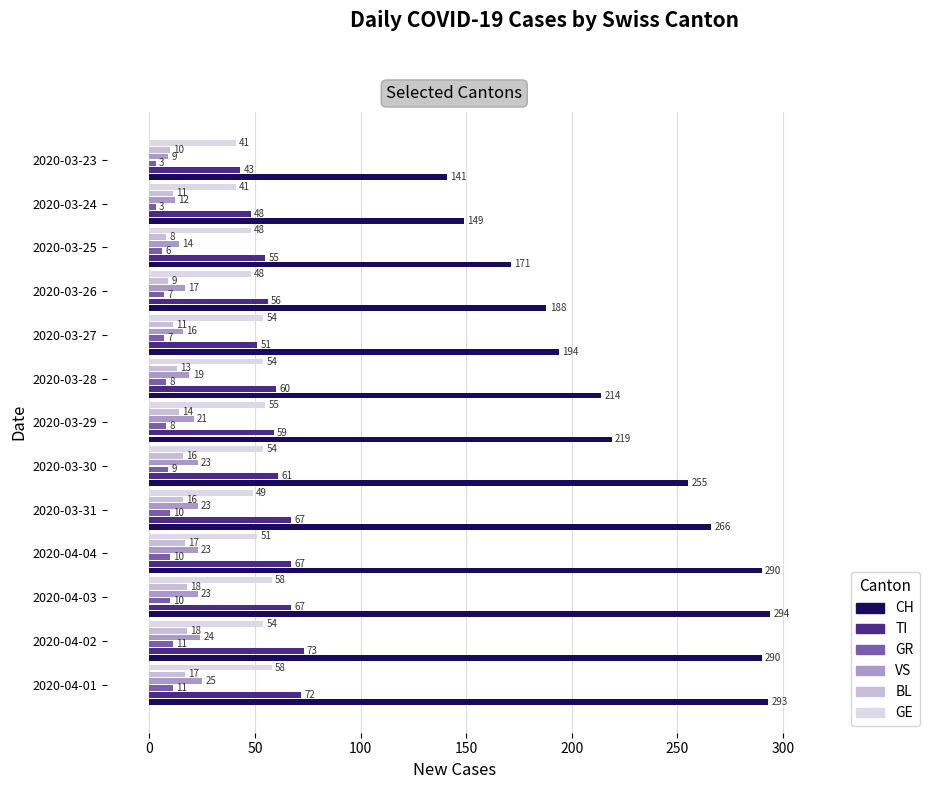

How many values in the BL series are below 14?

6